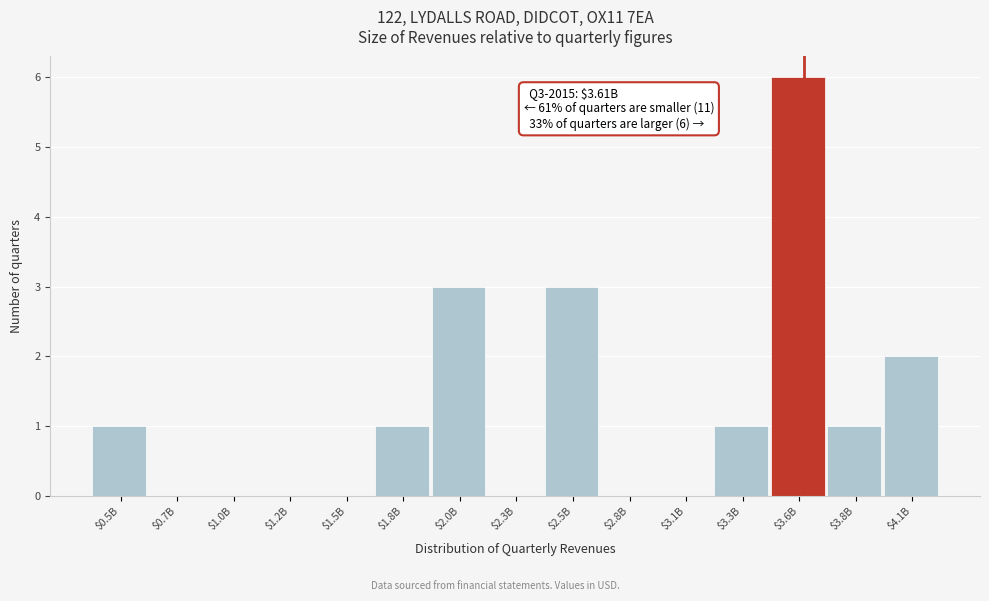

What is the maximum value shown in the chart?

6